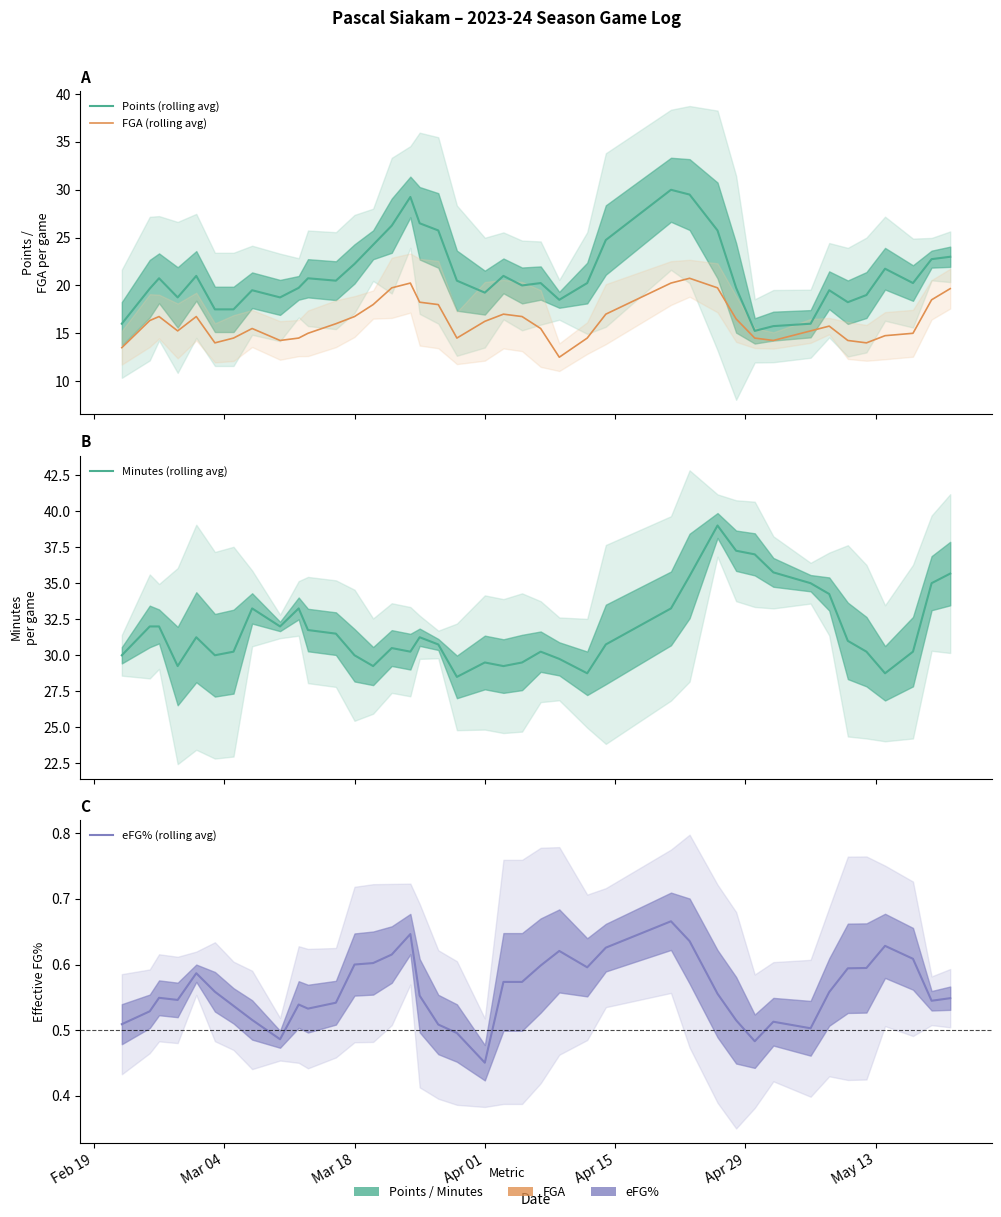

What is the spread (max minus min) of values at Mar 18?

31.5